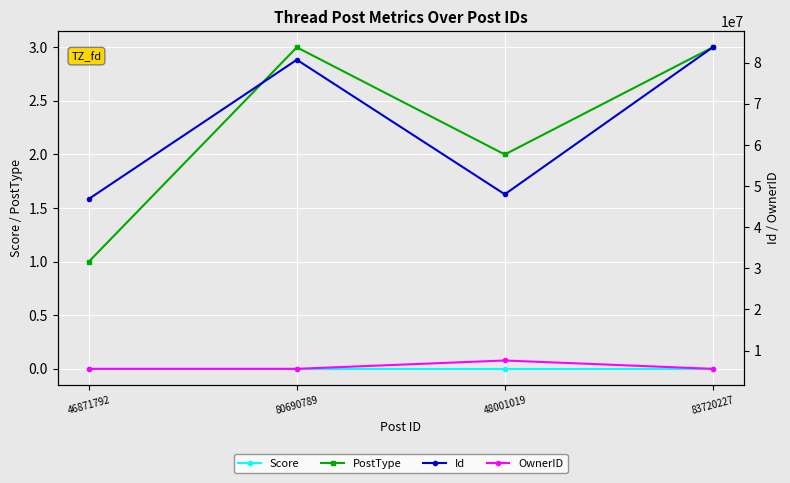

Which category has the lowest value in the Id series?

46871792